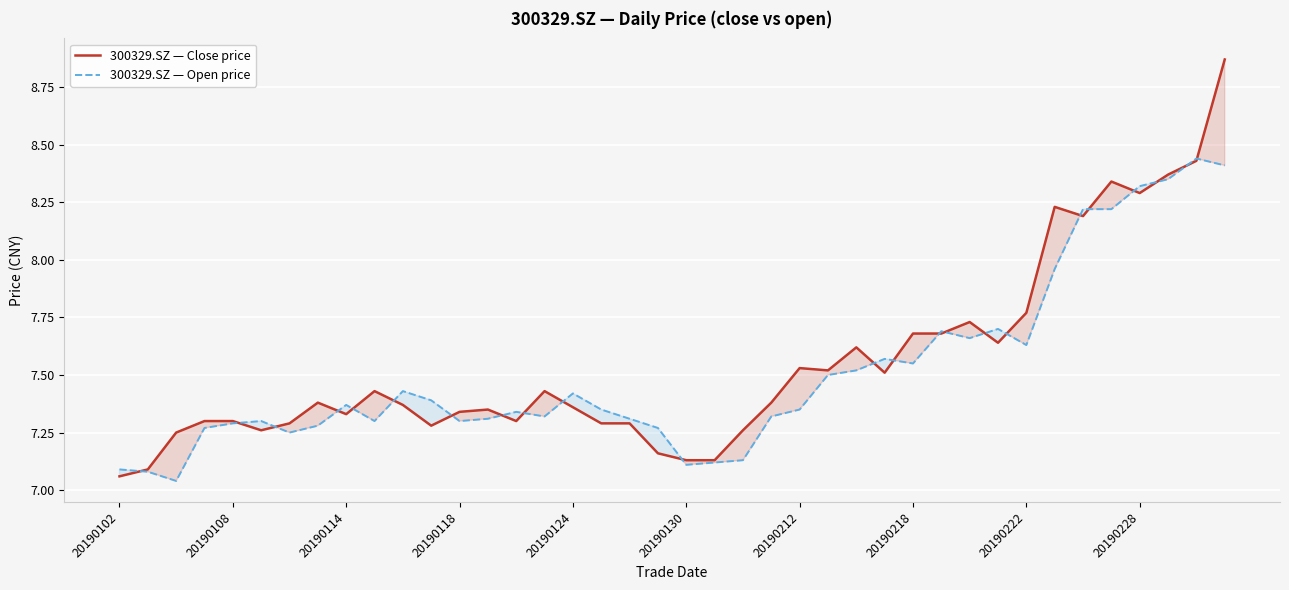

Reading right to left, list all the values displayed in this chart.

300329.SZ — Close price: 8.9	8.4	8.4	8.3	8.3	8.2	8.2	7.8	7.6	7.7	7.7	7.7	7.5	7.6	7.5	7.5	7.4	7.3	7.1	7.1	7.2	7.3	7.3	7.4	7.4	7.3	7.3	7.3	7.3	7.4	7.4	7.3	7.4	7.3	7.3	7.3	7.3	7.2	7.1	7.1
300329.SZ — Open price: 8.4	8.4	8.3	8.3	8.2	8.2	8.0	7.6	7.7	7.7	7.7	7.5	7.6	7.5	7.5	7.3	7.3	7.1	7.1	7.1	7.3	7.3	7.3	7.4	7.3	7.3	7.3	7.3	7.4	7.4	7.3	7.4	7.3	7.2	7.3	7.3	7.3	7.0	7.1	7.1